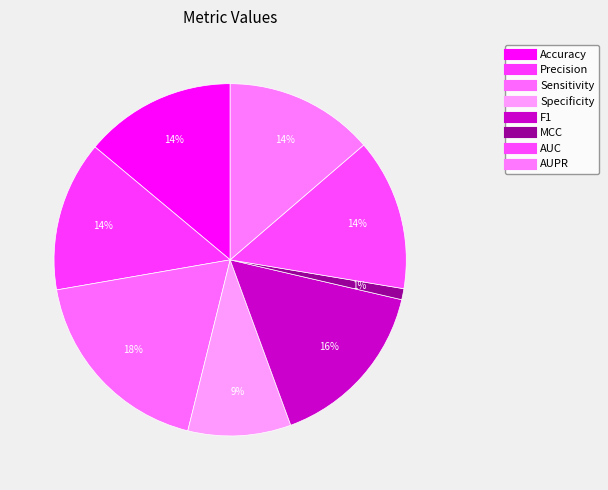

What percentage is the F1 slice, to the nearest percent?

16%